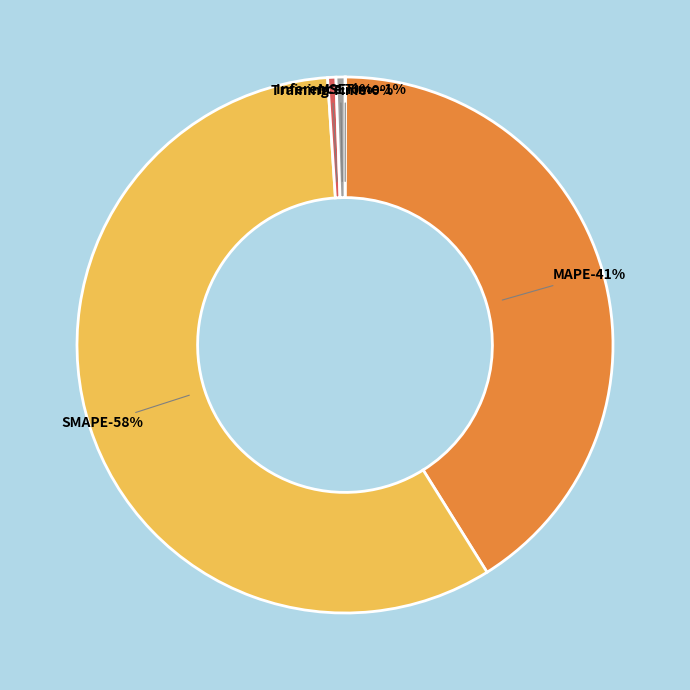

To the nearest percent, what percentage of the pie is Inference Time?

1%